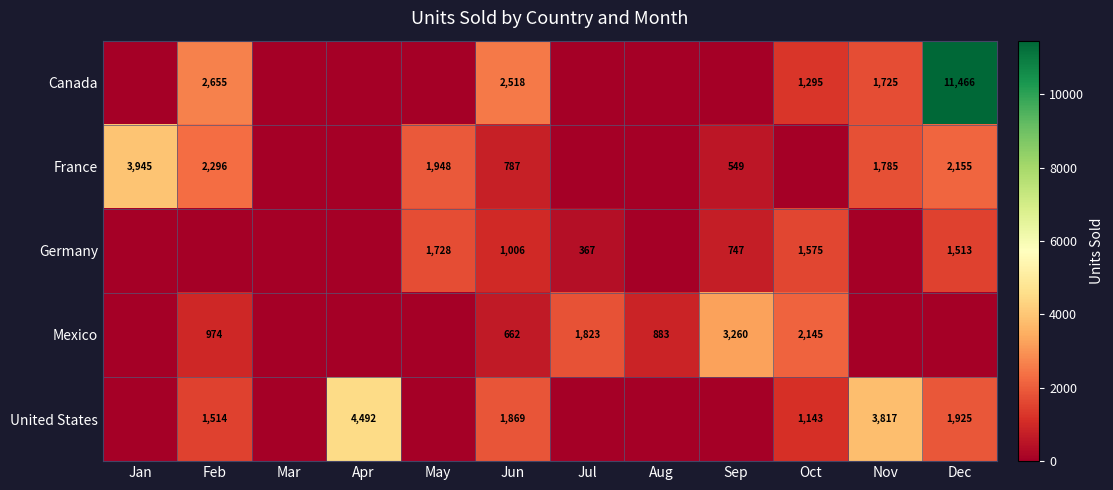

The value of Mexico at Oct is 2145. True or false?

True